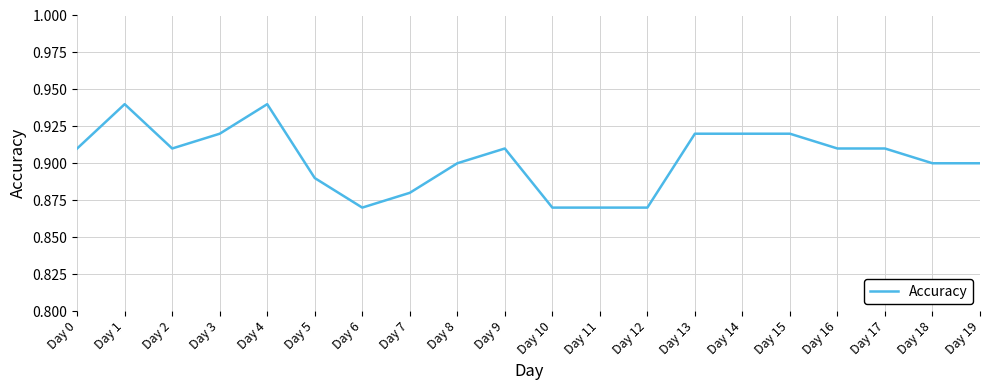

True or false: the data has more than 0 interior local peaks.

True